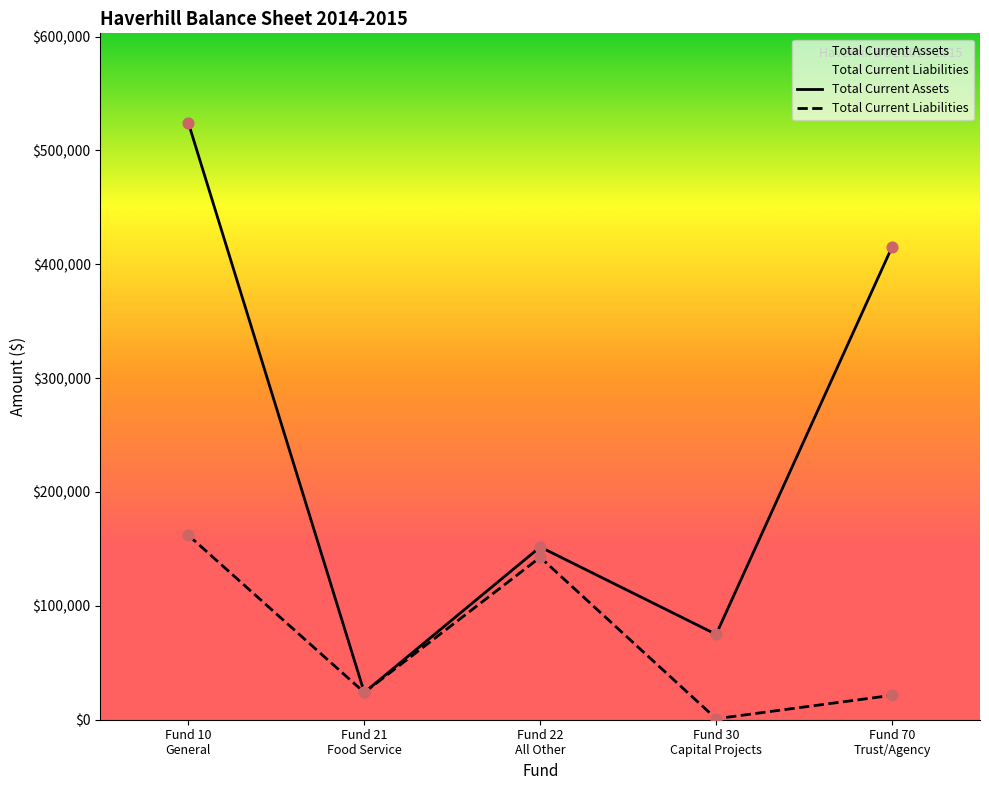

What is the total value across all series at Fund 22
All Other?

294363.8